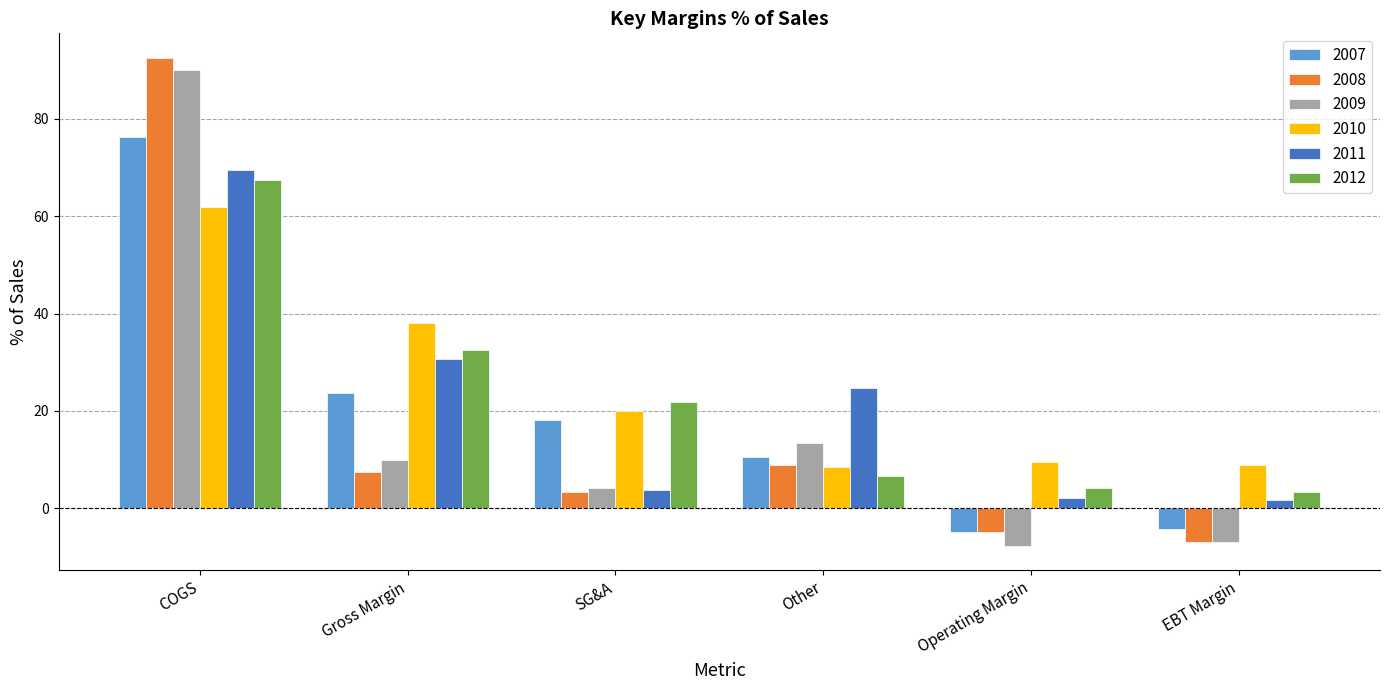

What is the spread (max minus min) of values at Gross Margin?

30.7